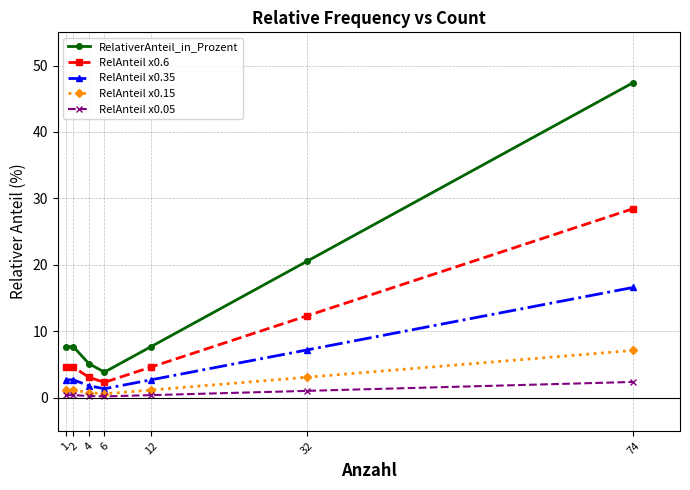

At which category is the sum across all series the highest?

74